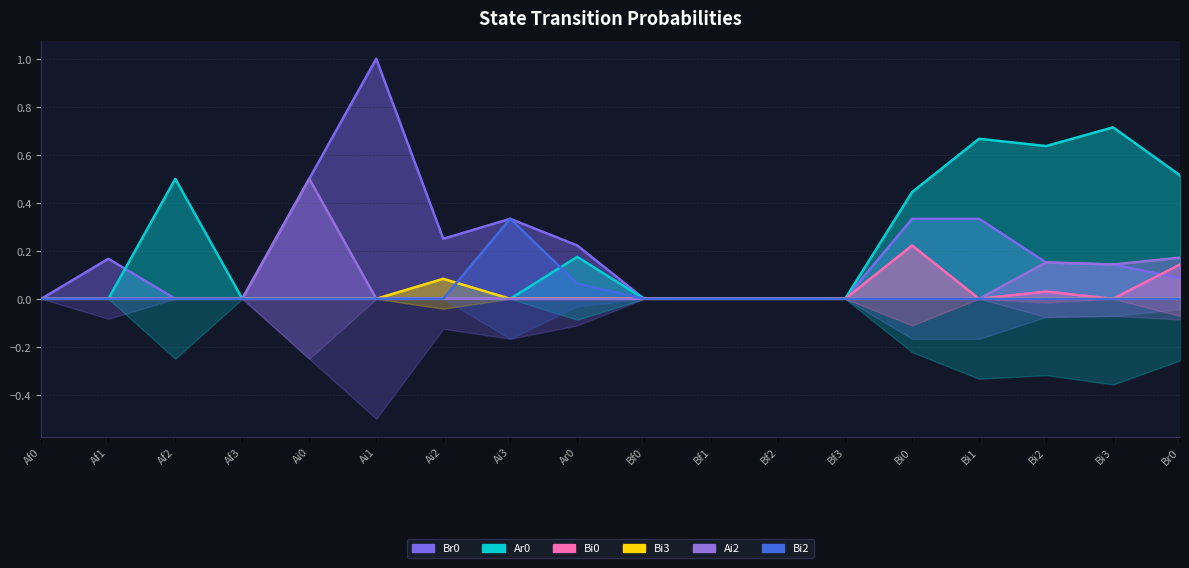

Reading right to left, what are all the values shown in this chart?

Br0: Br0=0.1	Bi3=0.1	Bi2=0.2	Bi1=0.3	Bi0=0.3	Bf3=0.0	Bf2=0.0	Bf1=0.0	Bf0=0.0	Ar0=0.2	Ai3=0.3	Ai2=0.2	Ai1=1.0	Ai0=0.5	Af3=0.0	Af2=0.0	Af1=0.2	Af0=0.0
Ar0: Br0=0.5	Bi3=0.7	Bi2=0.6	Bi1=0.7	Bi0=0.4	Bf3=0.0	Bf2=0.0	Bf1=0.0	Bf0=0.0	Ar0=0.2	Ai3=0.0	Ai2=0.0	Ai1=0.0	Ai0=0.0	Af3=0.0	Af2=0.5	Af1=0.0	Af0=0.0
Bi0: Br0=0.1	Bi3=0.0	Bi2=0.0	Bi1=0.0	Bi0=0.2	Bf3=0.0	Bf2=0.0	Bf1=0.0	Bf0=0.0	Ar0=0.0	Ai3=0.0	Ai2=0.0	Ai1=0.0	Ai0=0.0	Af3=0.0	Af2=0.0	Af1=0.0	Af0=0.0
Bi3: Br0=0.0	Bi3=0.0	Bi2=0.0	Bi1=0.0	Bi0=0.0	Bf3=0.0	Bf2=0.0	Bf1=0.0	Bf0=0.0	Ar0=0.0	Ai3=0.0	Ai2=0.1	Ai1=0.0	Ai0=0.0	Af3=0.0	Af2=0.0	Af1=0.0	Af0=0.0
Ai2: Br0=0.2	Bi3=0.1	Bi2=0.2	Bi1=0.0	Bi0=0.0	Bf3=0.0	Bf2=0.0	Bf1=0.0	Bf0=0.0	Ar0=0.0	Ai3=0.0	Ai2=0.0	Ai1=0.0	Ai0=0.5	Af3=0.0	Af2=0.0	Af1=0.0	Af0=0.0
Bi2: Br0=0.0	Bi3=0.0	Bi2=0.0	Bi1=0.0	Bi0=0.0	Bf3=0.0	Bf2=0.0	Bf1=0.0	Bf0=0.0	Ar0=0.1	Ai3=0.3	Ai2=0.0	Ai1=0.0	Ai0=0.0	Af3=0.0	Af2=0.0	Af1=0.0	Af0=0.0